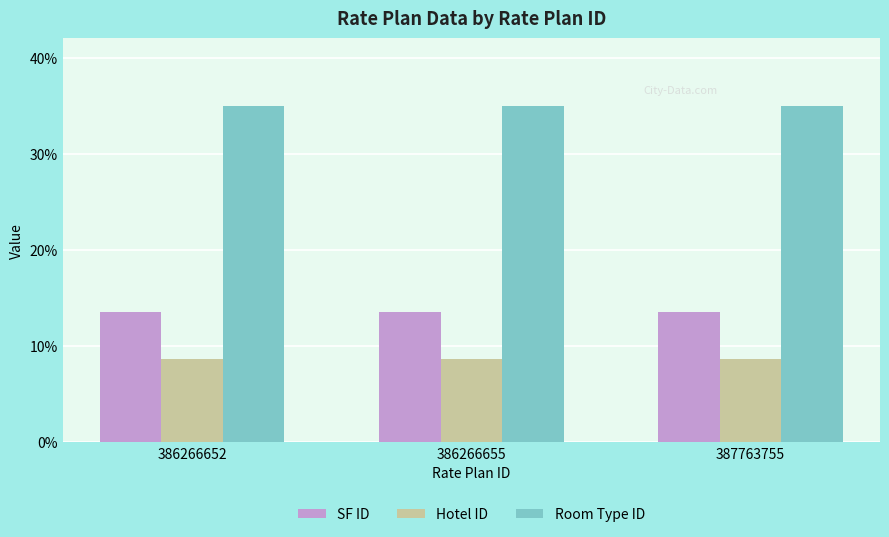

What are all the series names shown in the legend?

SF ID, Hotel ID, Room Type ID